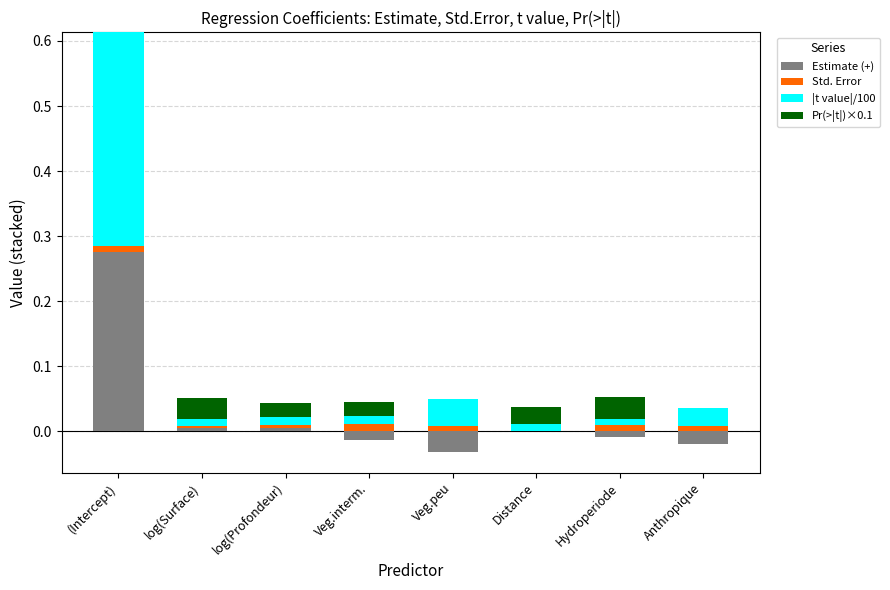

How many bars are there in total?

32